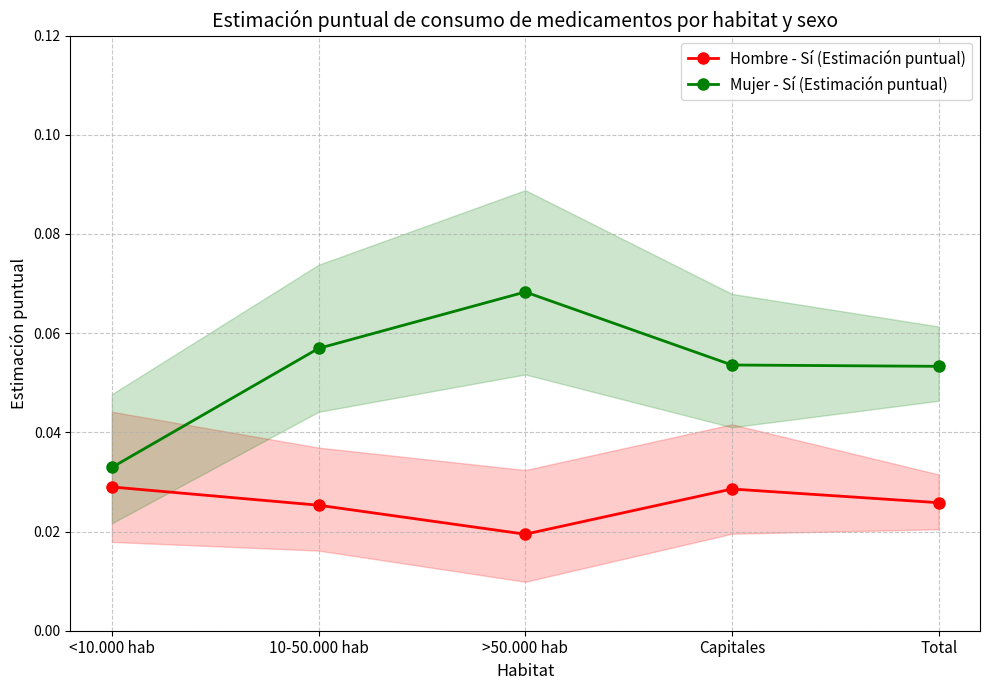

Is it true that Hombre - Sí (Estimación puntual) equals 0.0 at Capitales?

True